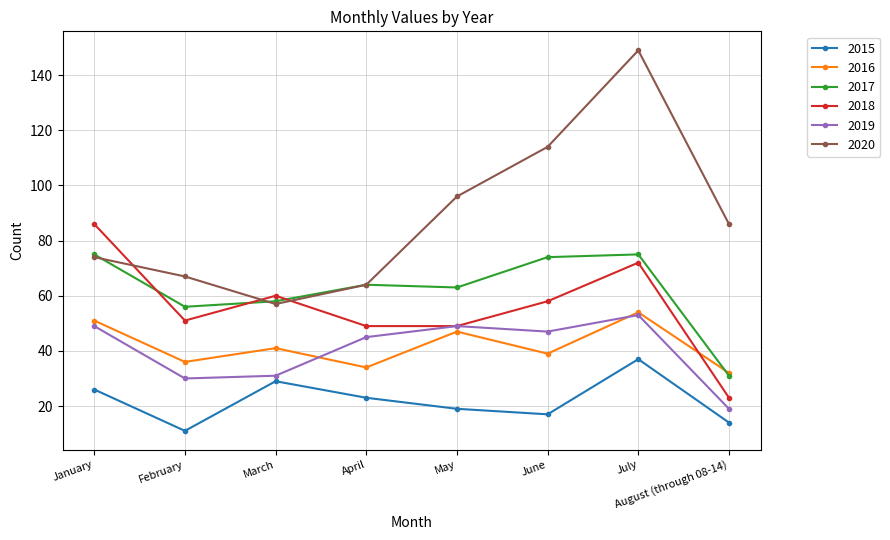

The value of 2018 at March is 96. True or false?

False